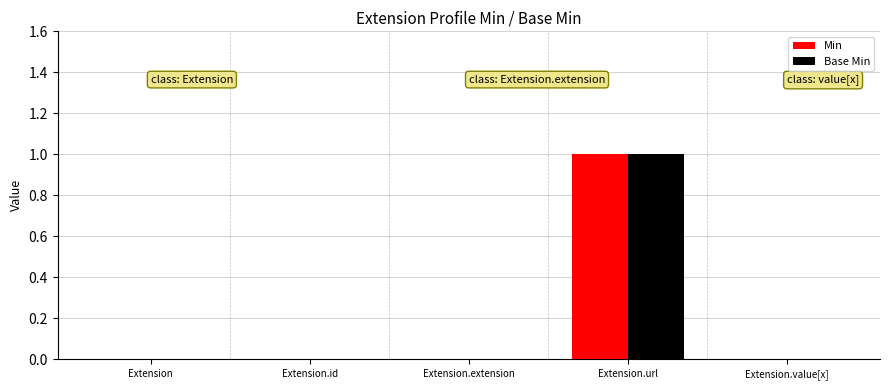

What is the maximum value for Base Min?

1